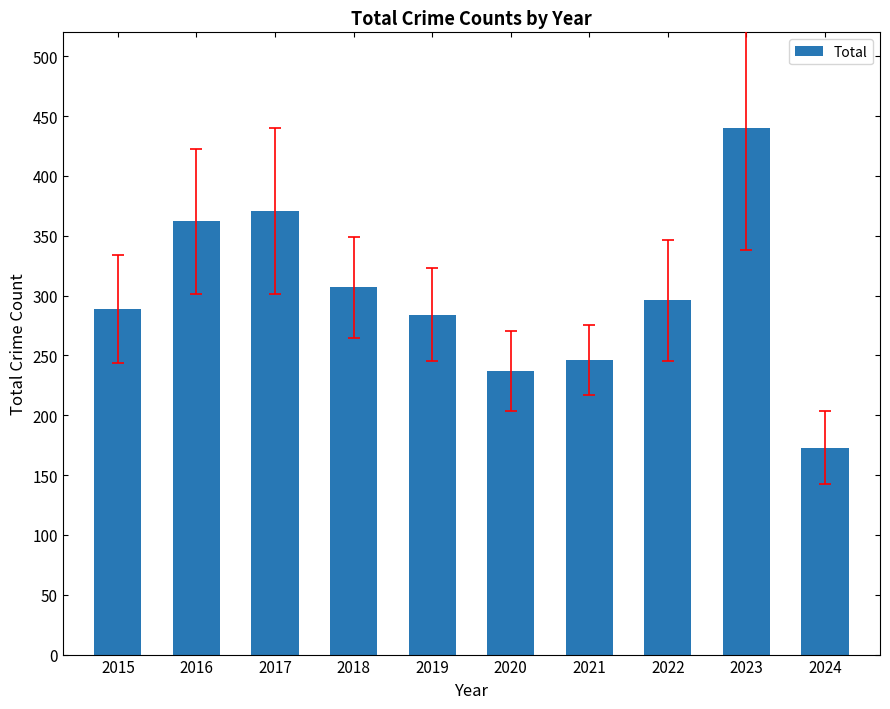

How many data points are less than 296?

5